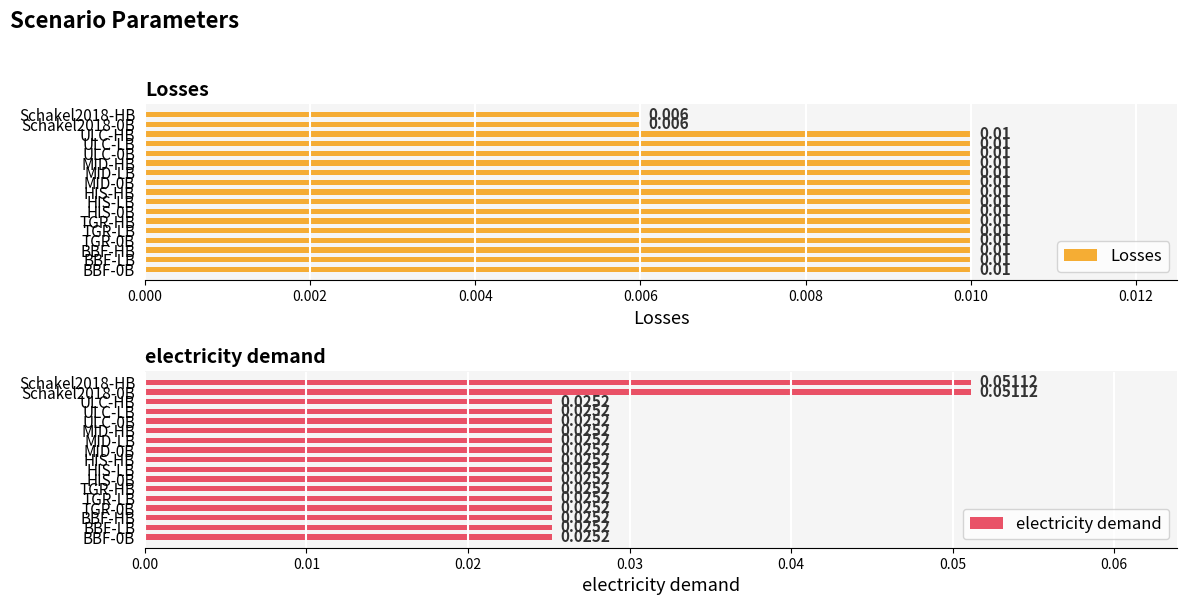

What is the greatest value displayed?

0.1